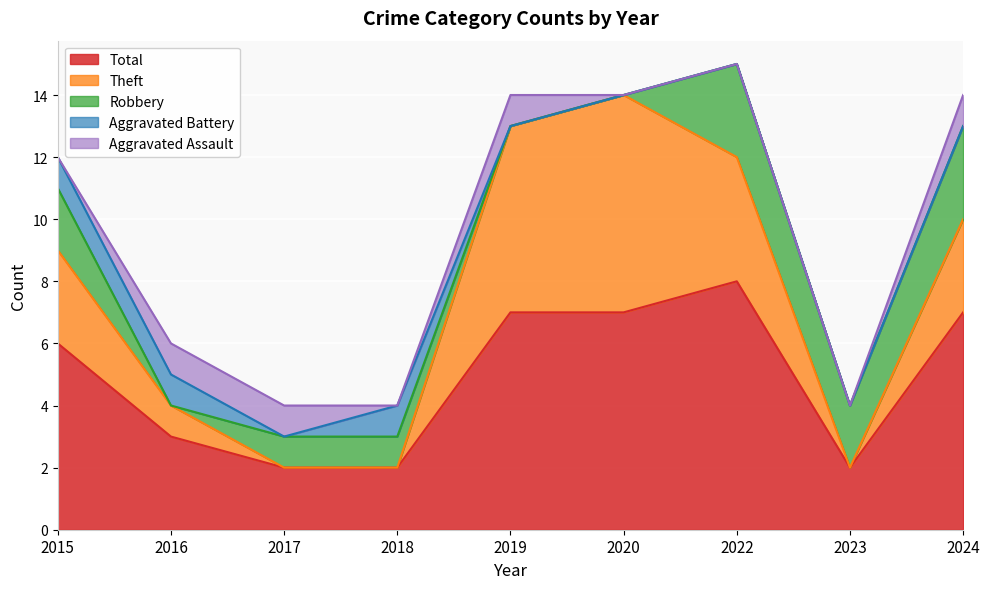

Reading right to left, what are all the values shown in this chart?

Aggravated Assault: 1	0	0	0	1	0	1	1	0
Aggravated Battery: 0	0	0	0	0	1	0	1	1
Robbery: 3	2	3	0	0	1	1	0	2
Theft: 3	0	4	7	6	0	0	1	3
Total: 7	2	8	7	7	2	2	3	6